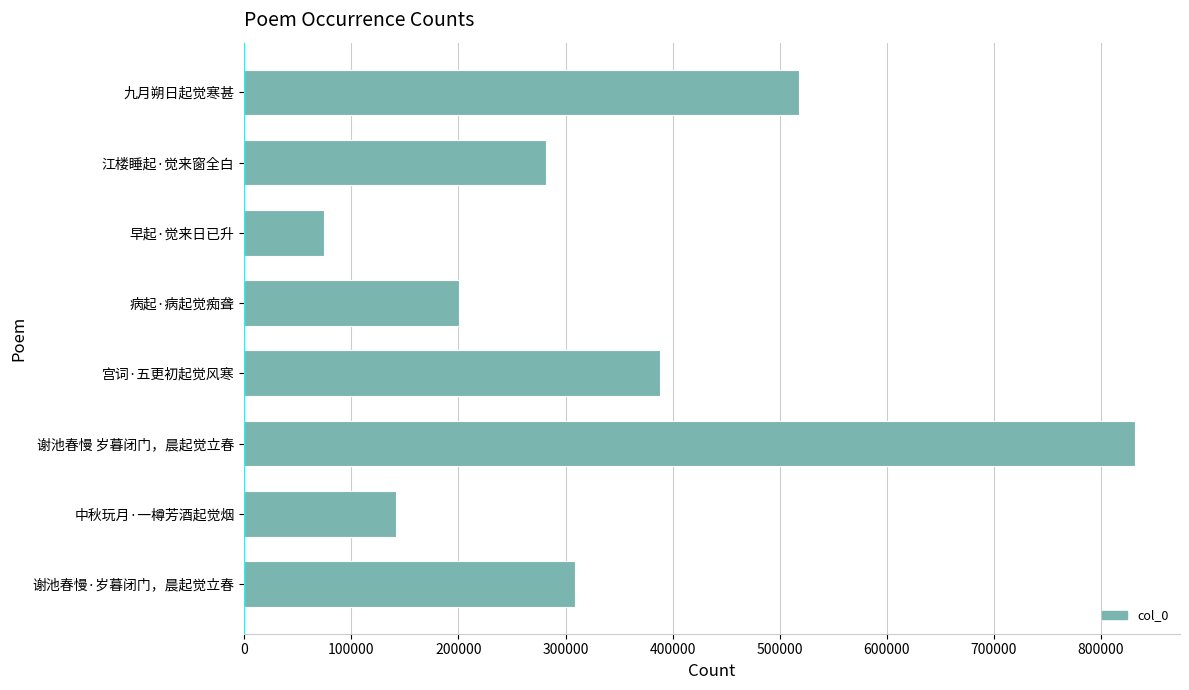

What is the label of the 6th bar from the bottom?

早起·觉来日已升